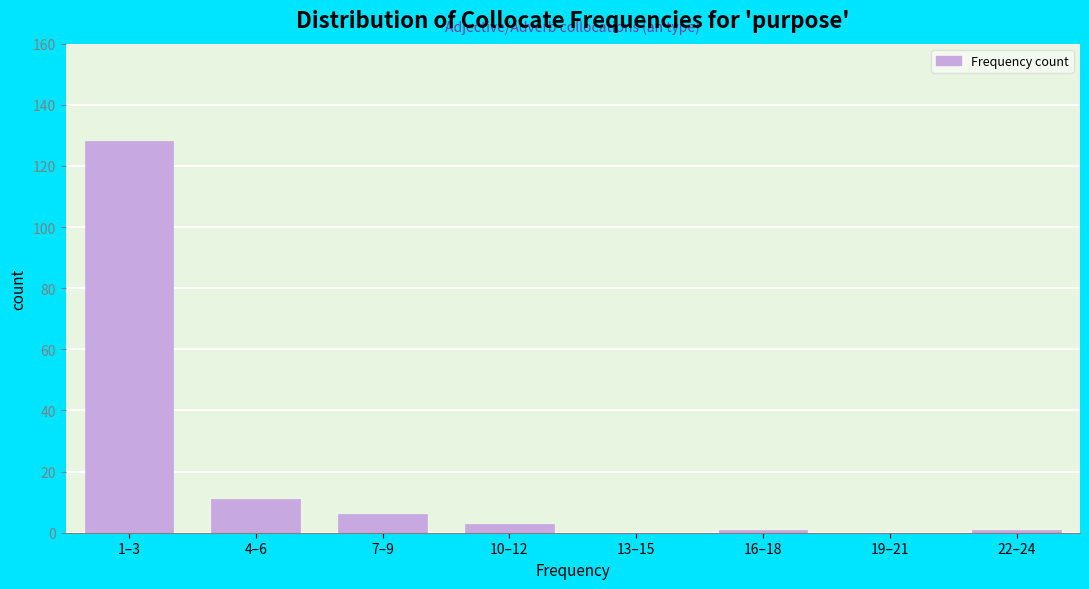

Reading left to right, what are all the values shown in this chart?

1–3=128	4–6=11	7–9=6	10–12=3	13–15=0	16–18=1	19–21=0	22–24=1